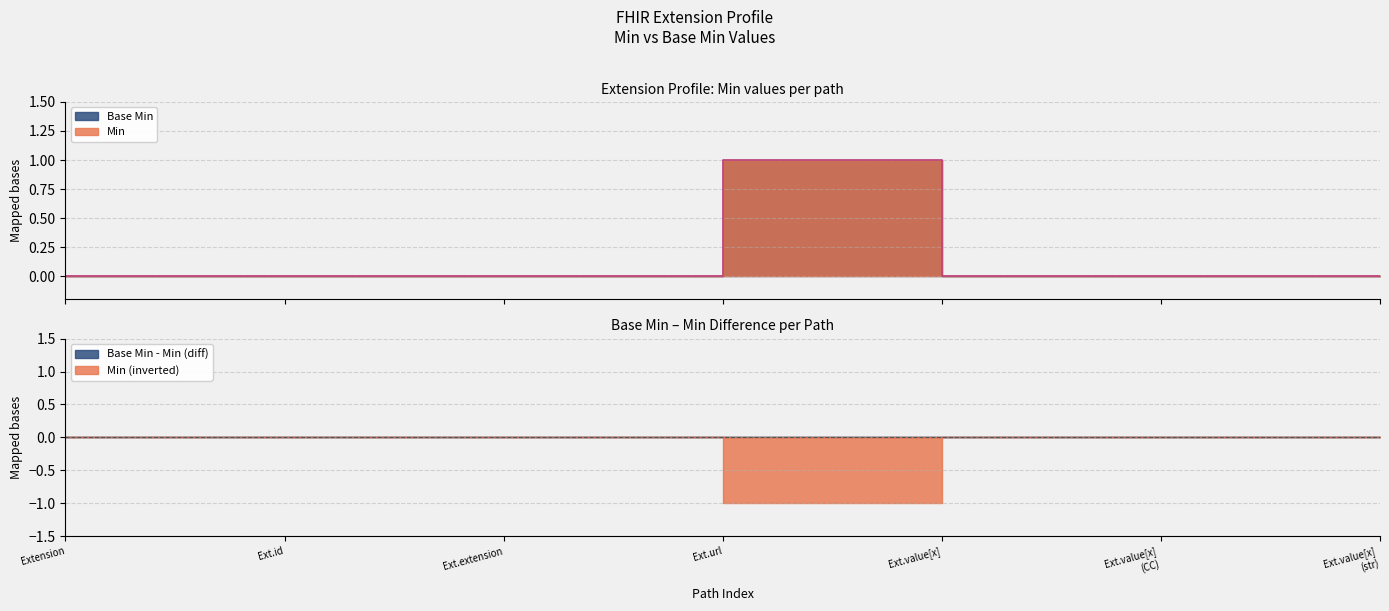

What is the sum of all values?

1